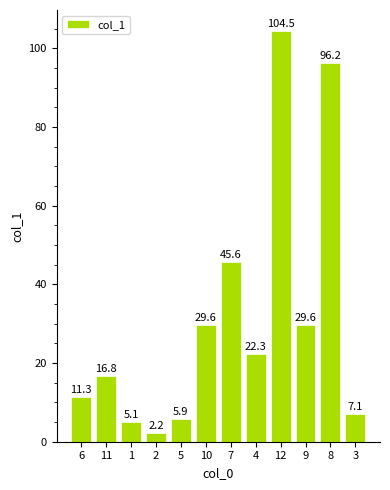

How many data points are less than 22?

6